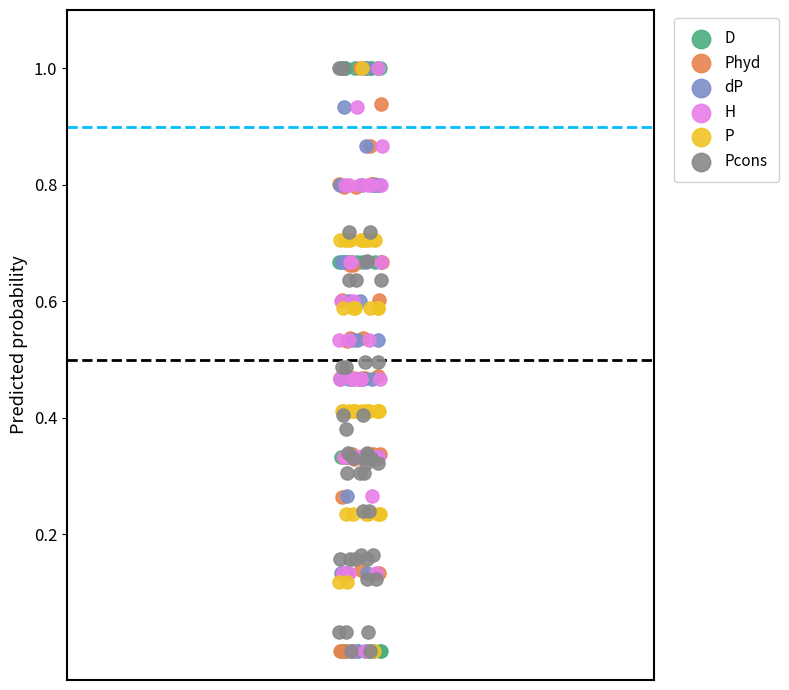

What are all the series names shown in the legend?

D, Phyd, dP, H, P, Pcons